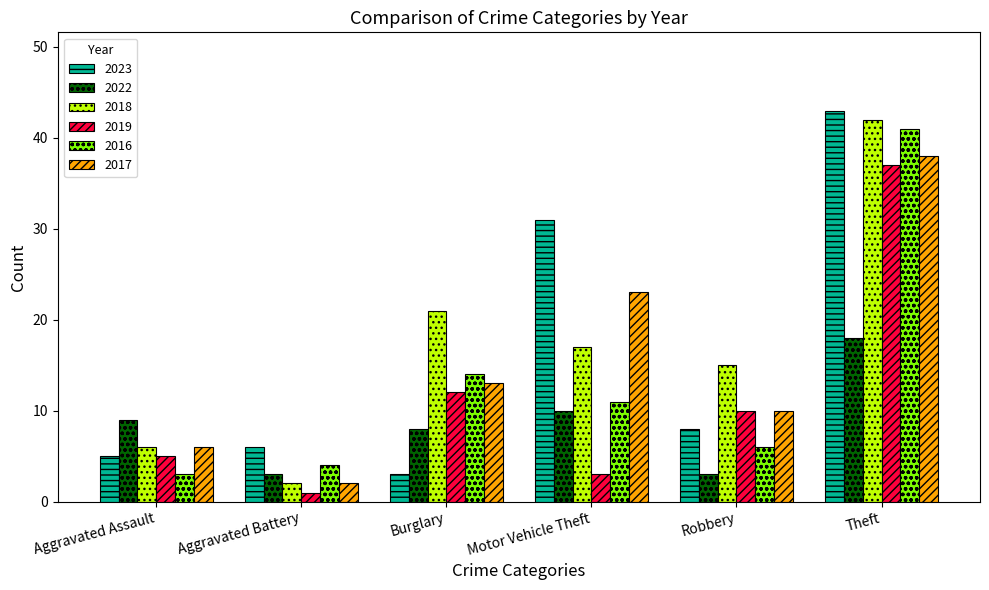

What is the minimum value shown in the chart?

1